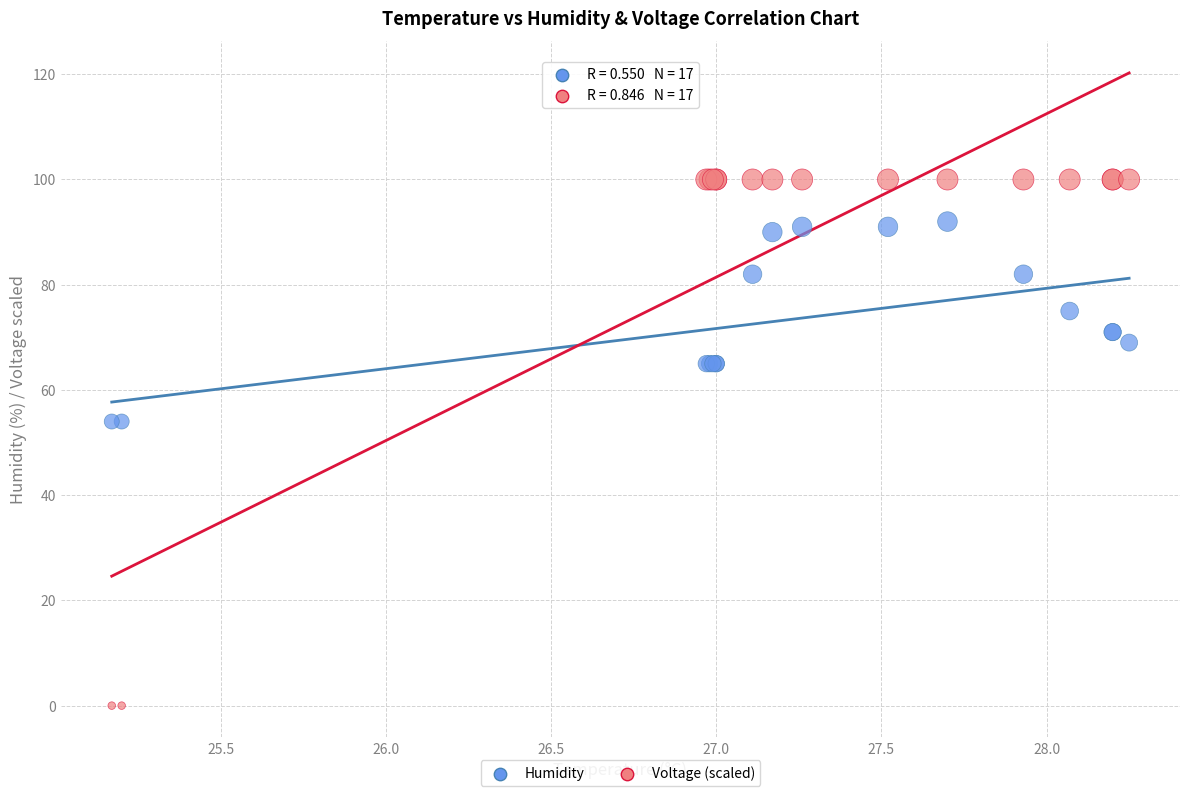

Which series reaches the minimum Y coordinate?

Voltage (scaled)